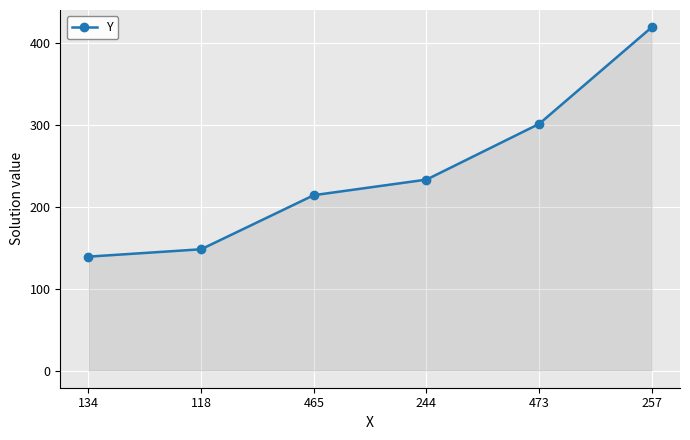

What is the label of the 5th point from the right?

118